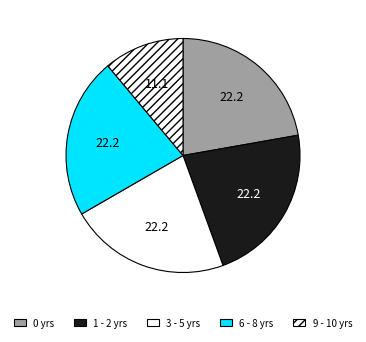

Does any single category account for the majority?

No